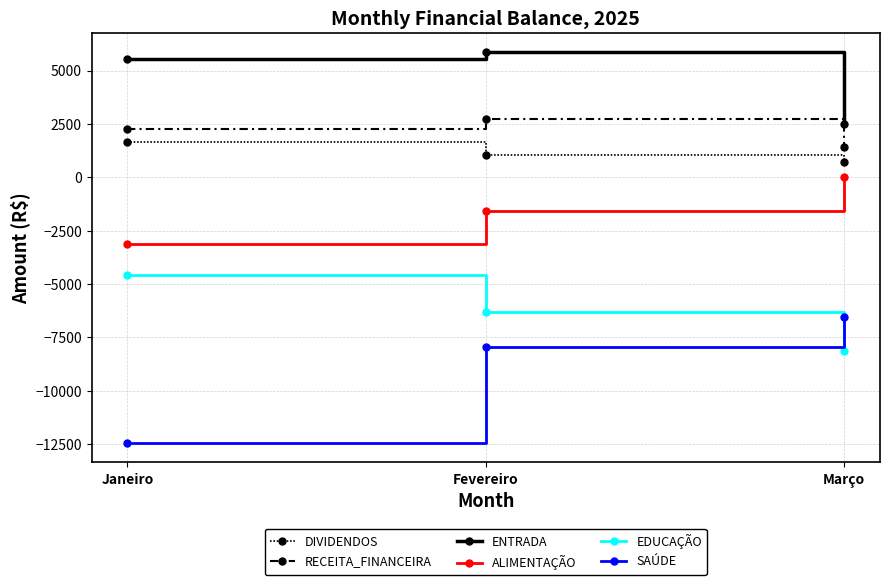

How many data points in ENTRADA are less than 5559?

1